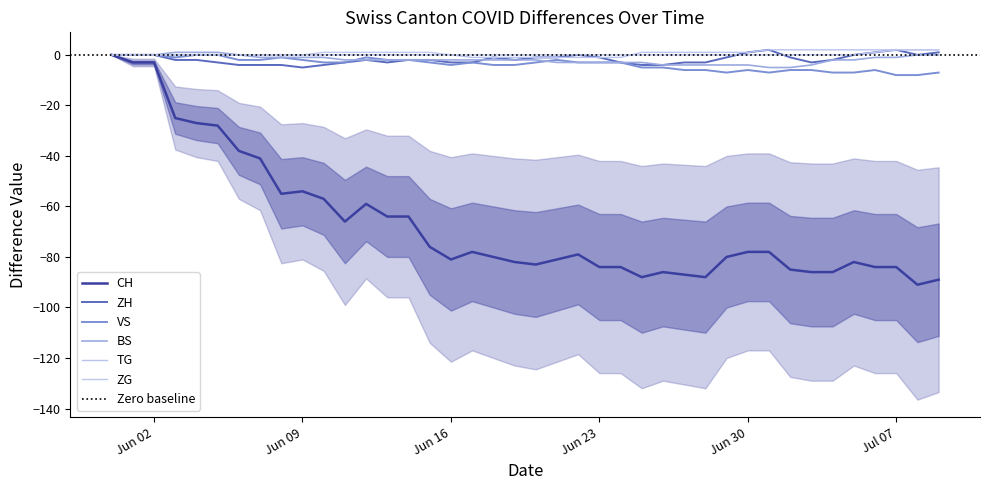

Which label corresponds to the largest value in the chart?

2020-07-01